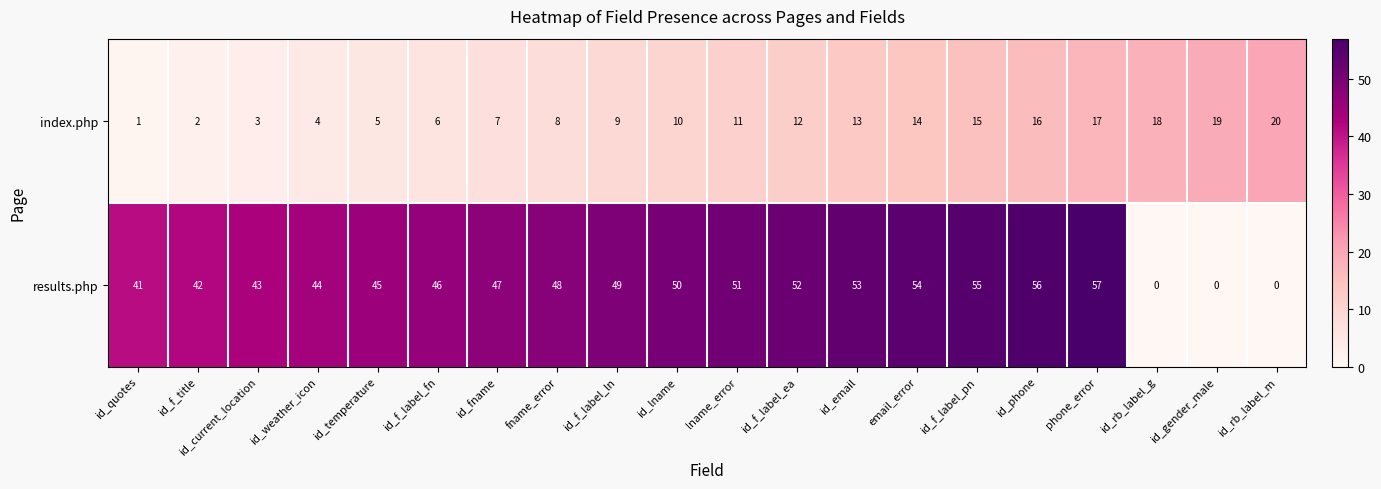

What is the sum of the results.php values at lname_error and id_f_label_pn?

106